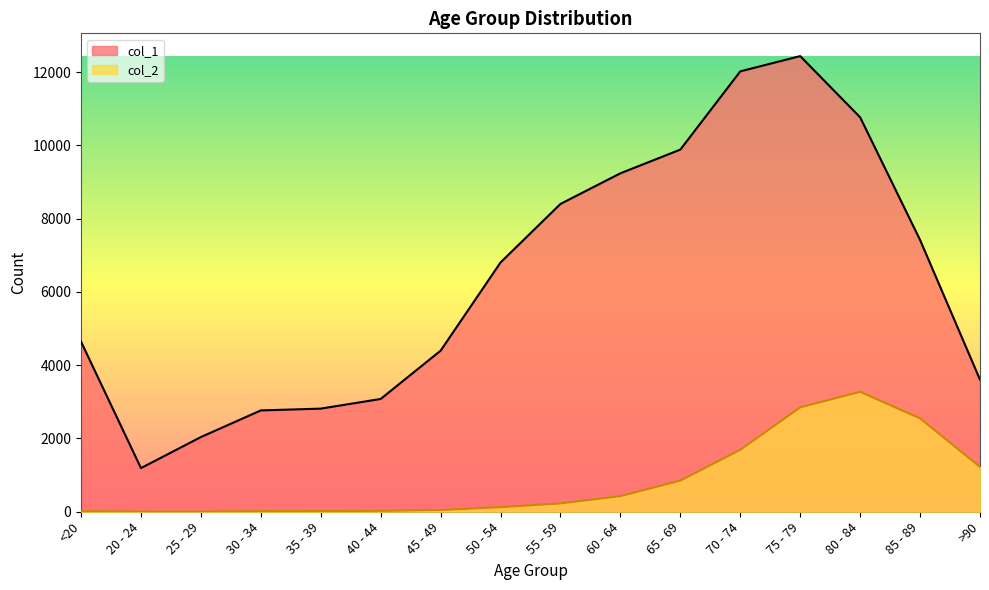

List the series in order of their overall mean, highest first.

col_1, col_2